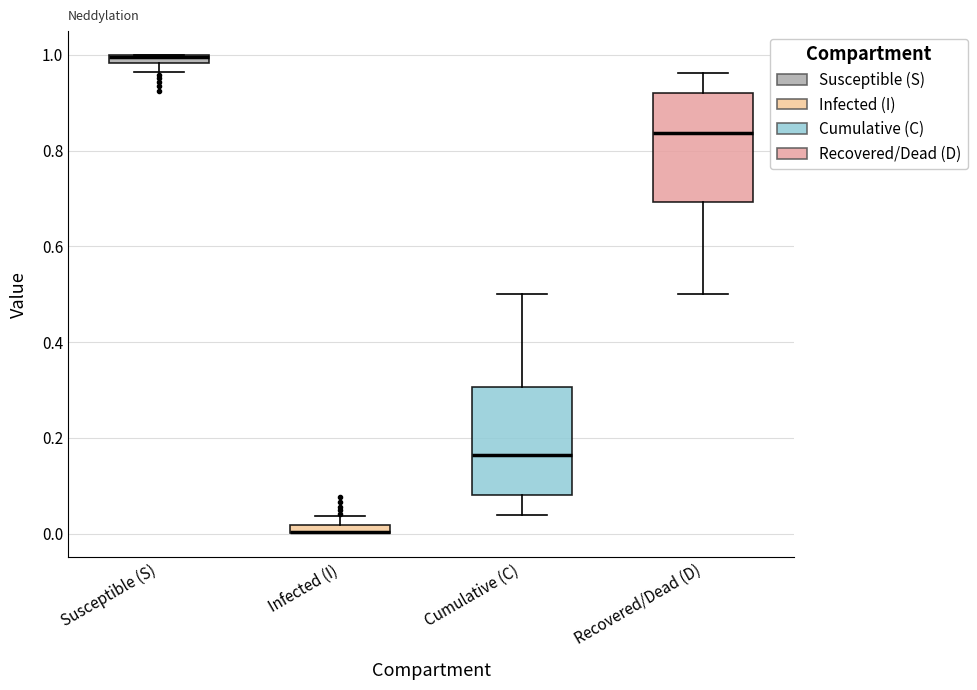

Where does the median line of the box for Recovered/Dead (D) sit on the y-axis? The values are not printed on the chart, so give them approximately, as read against the axis.

0.84